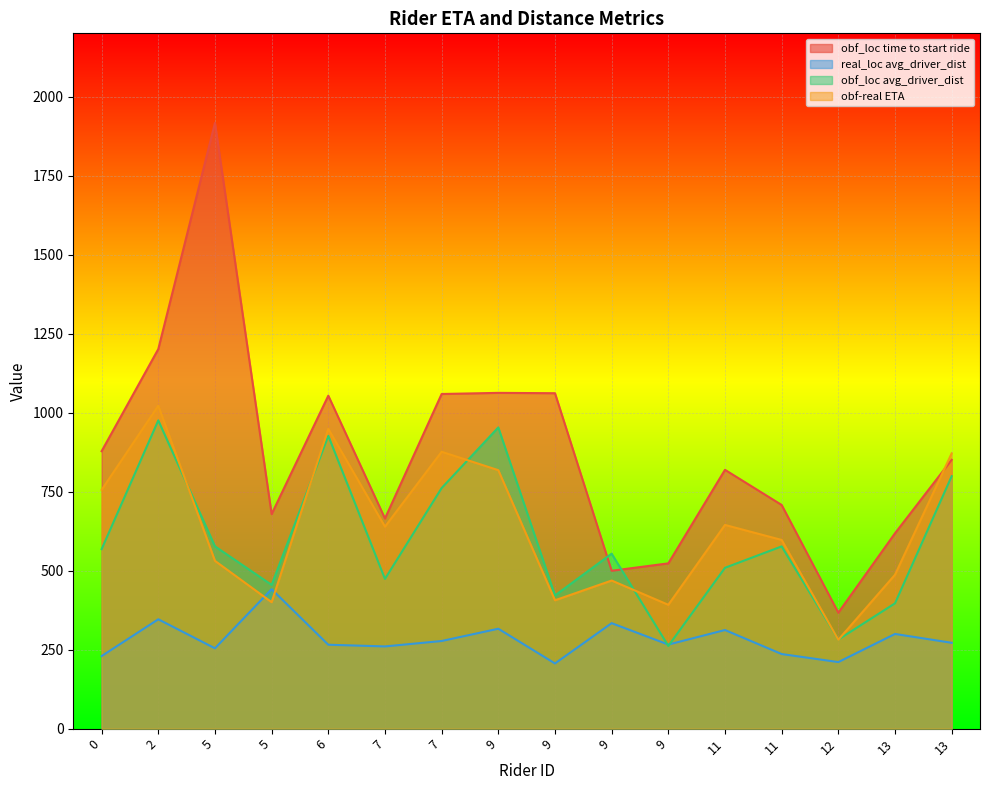

Is the value of obf-real ETA at 0 greater than the value of obf_loc avg_driver_dist at 2?

No